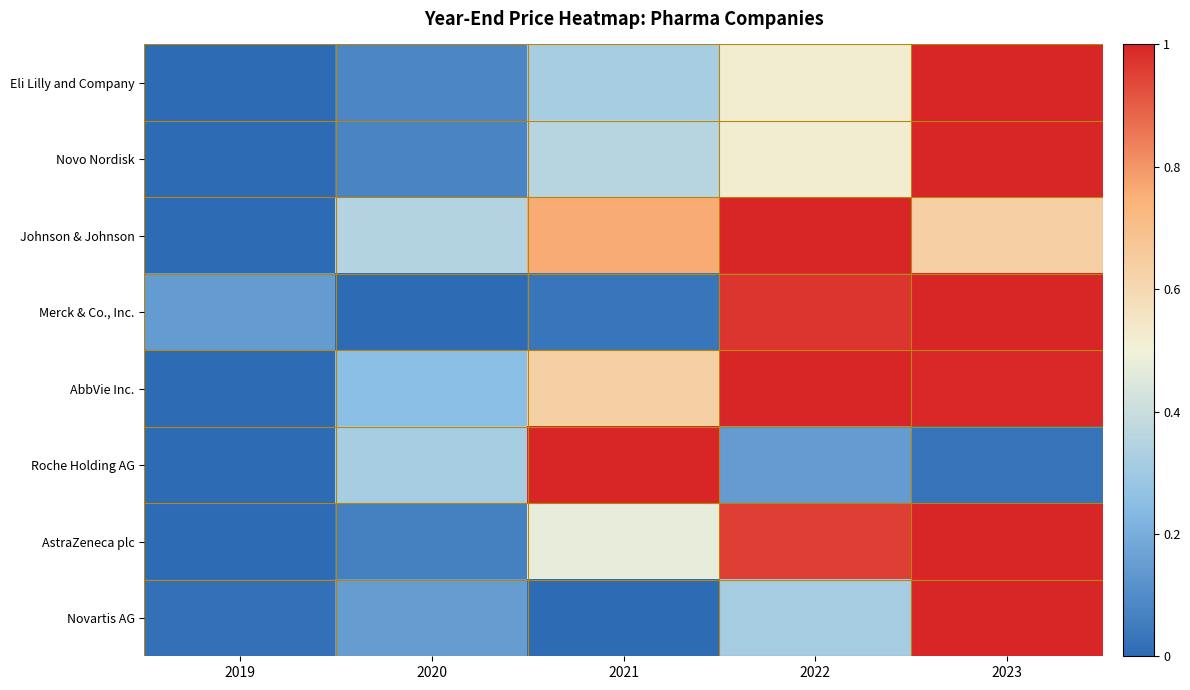

Which series has the largest range (max minus min)?

Eli Lilly and Company